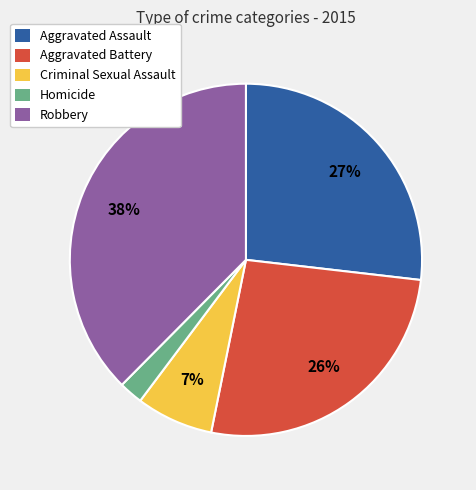

The Aggravated Battery slice represents 26% of the pie. True or false?

True